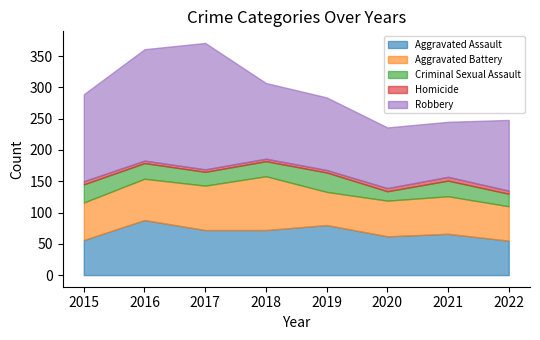

At which category is the sum across all series the highest?

2017